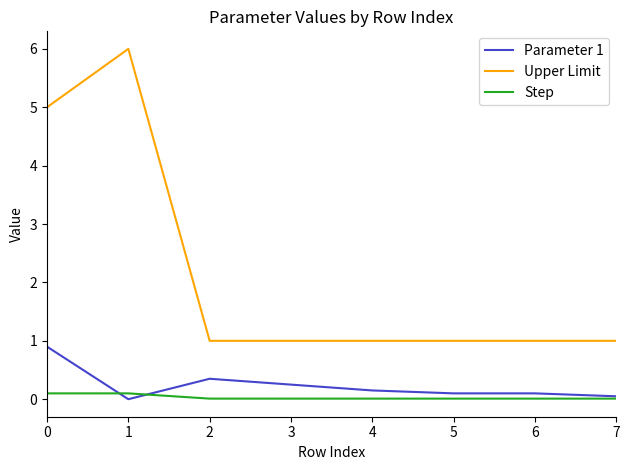

What is the highest value of the Upper Limit series?

6.0